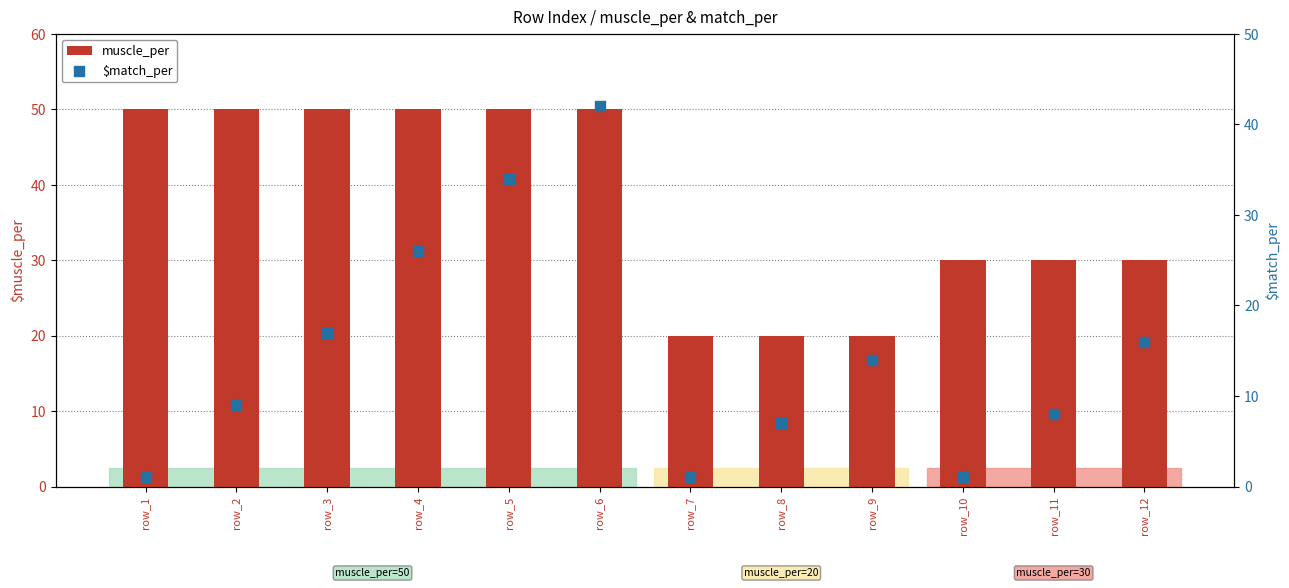

Which series reaches the minimum Y coordinate?

$match_per